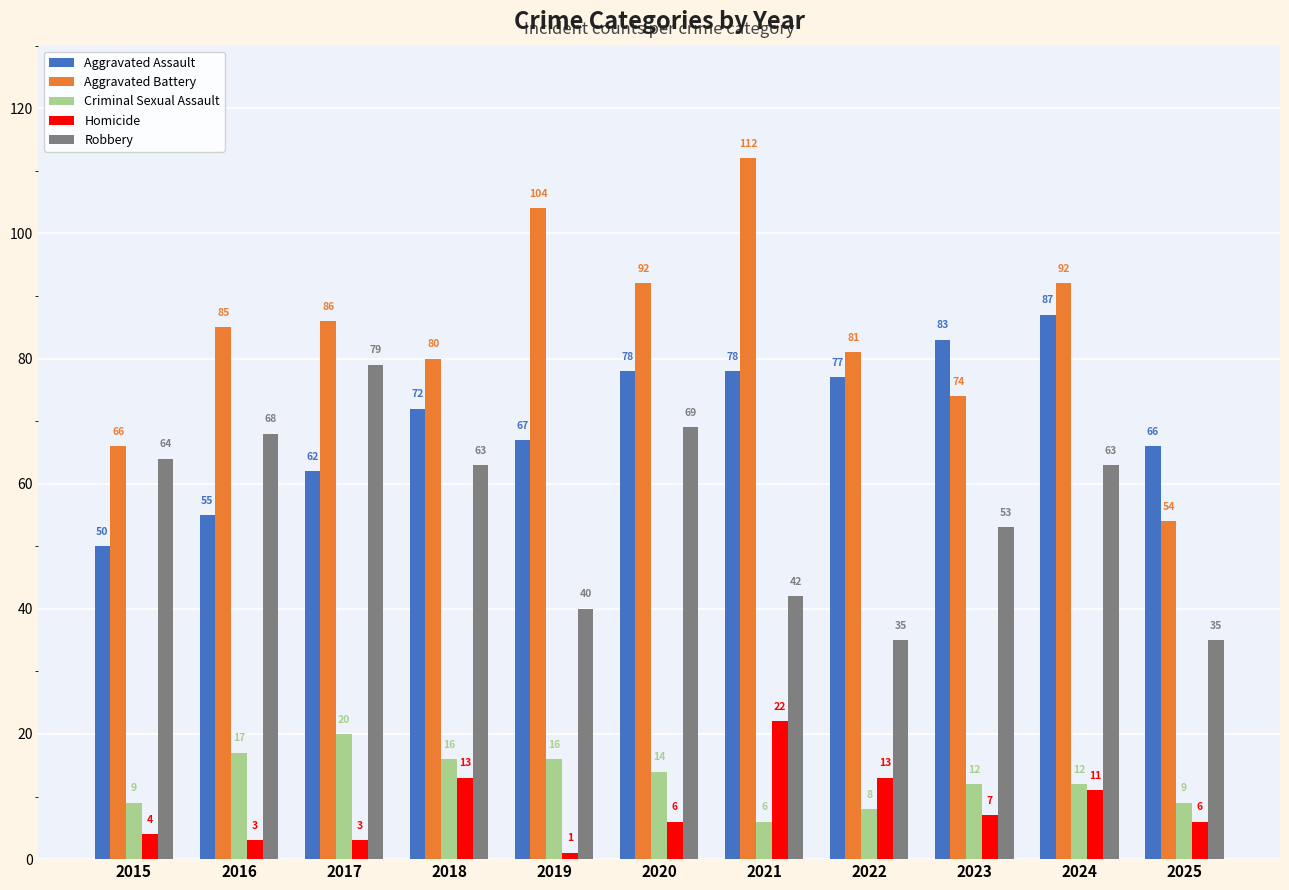

How many categories are shown in the chart?

11